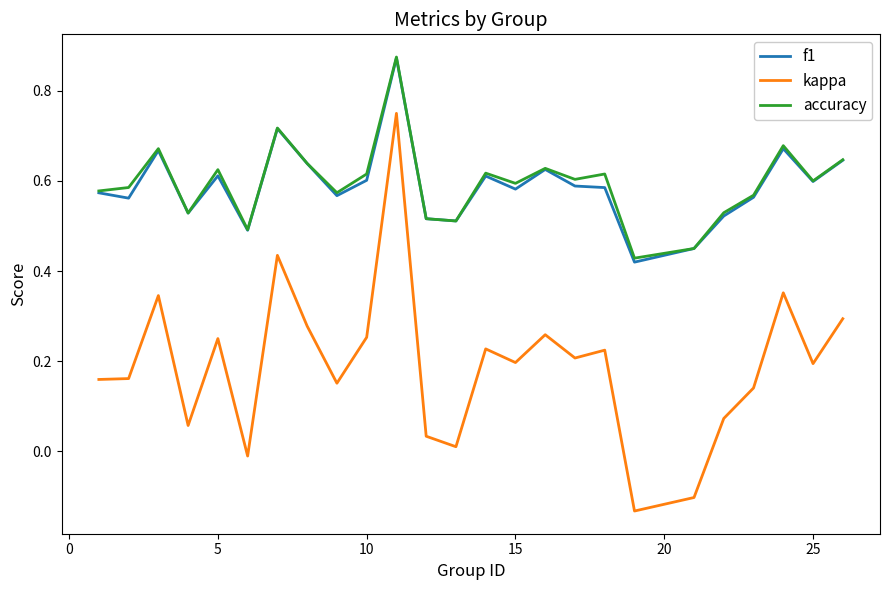

In accuracy, how many points are lower than both neighbors (excluding endpoints)?

8